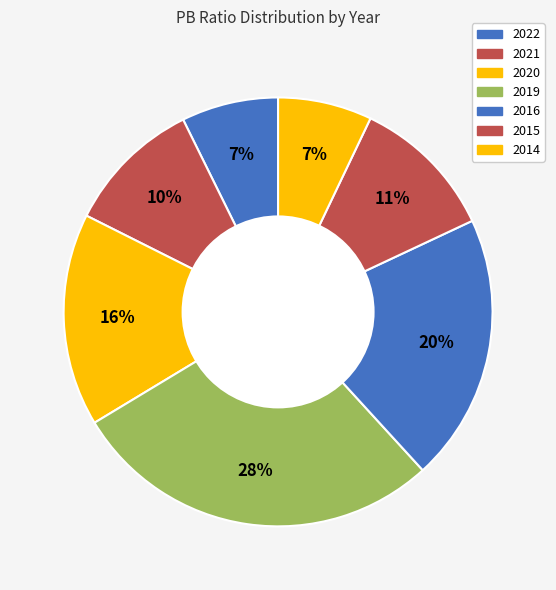

What percentage is the 2022 slice, to the nearest percent?

7%